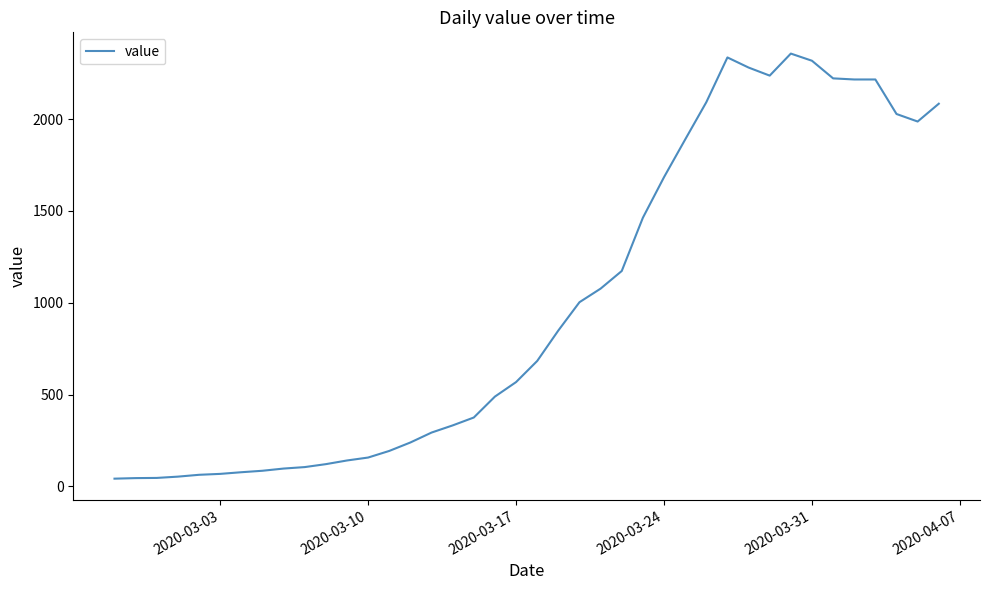

What is the difference between the maximum and minimum values?

2315